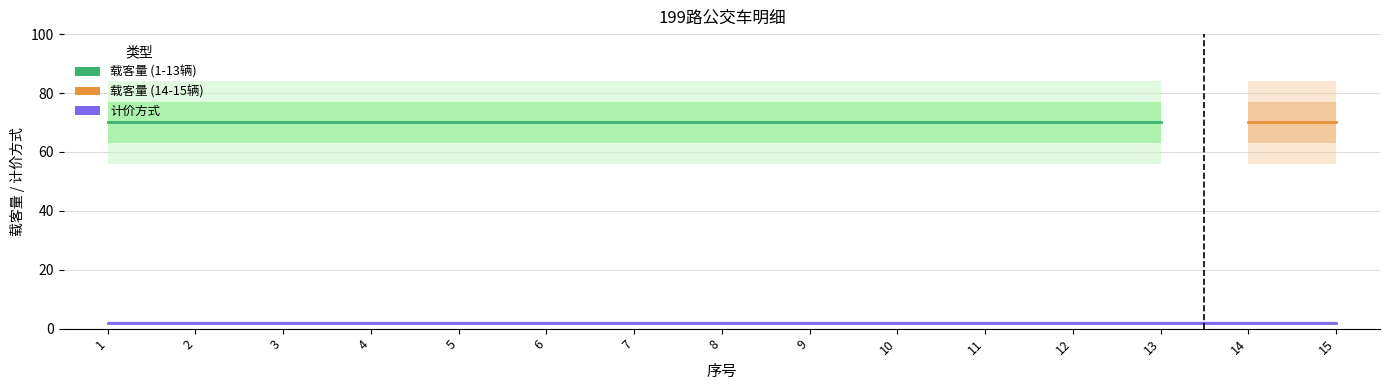

At which category is the sum across all series the highest?

1